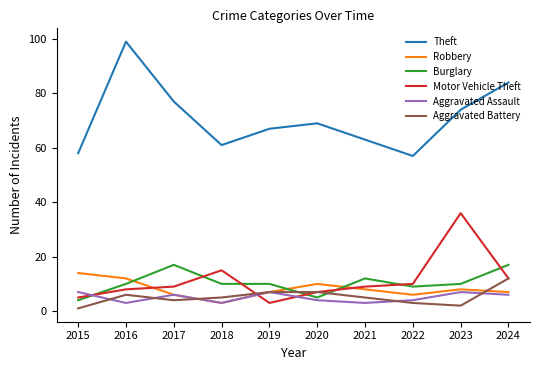

What value does the Theft series have at 2023?

74